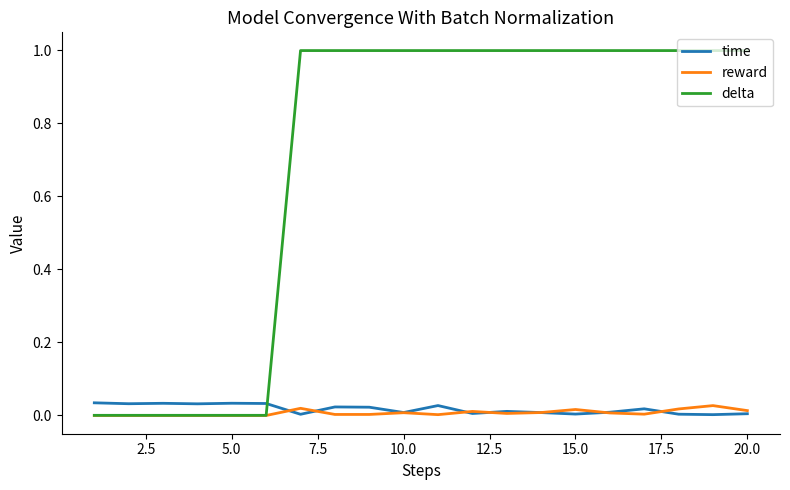

What are all the series names shown in the legend?

time, reward, delta